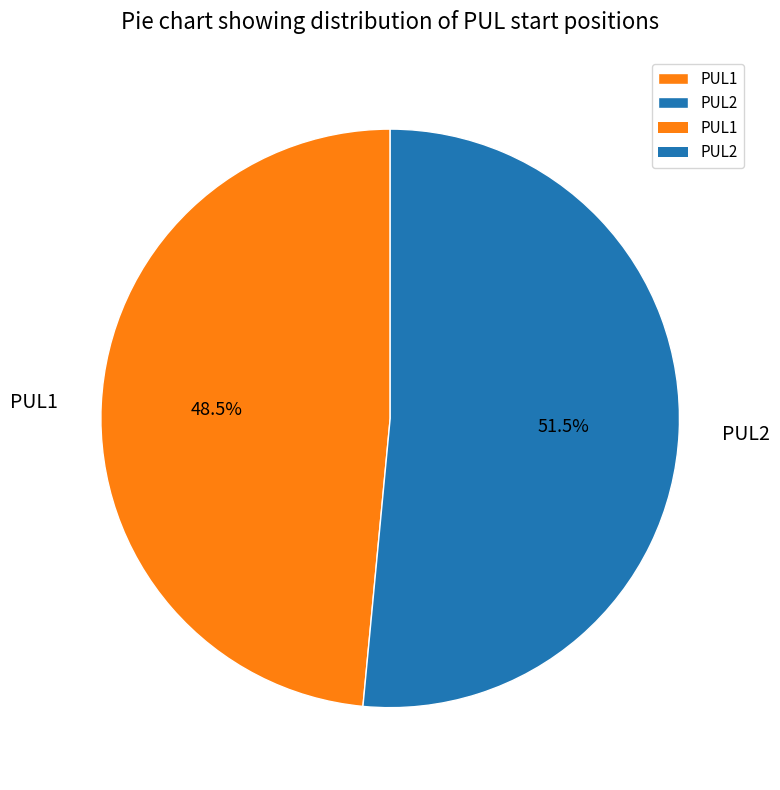

Rank the categories by value from highest to lowest.

PUL2, PUL1